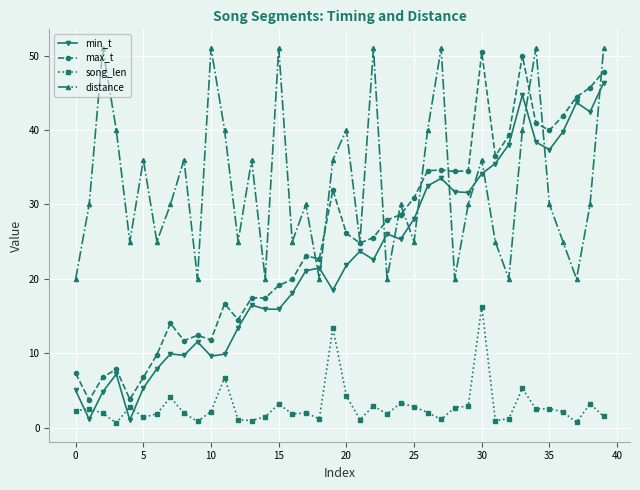

In min_t, how many points are lower than both neighbors (excluding endpoints)?

11